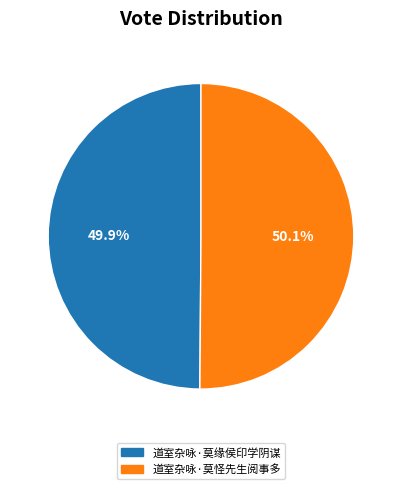

What percentage do 道室杂咏·莫缘侯印学阴谋 and 道室杂咏·莫怪先生阅事多 together represent?

100.0%